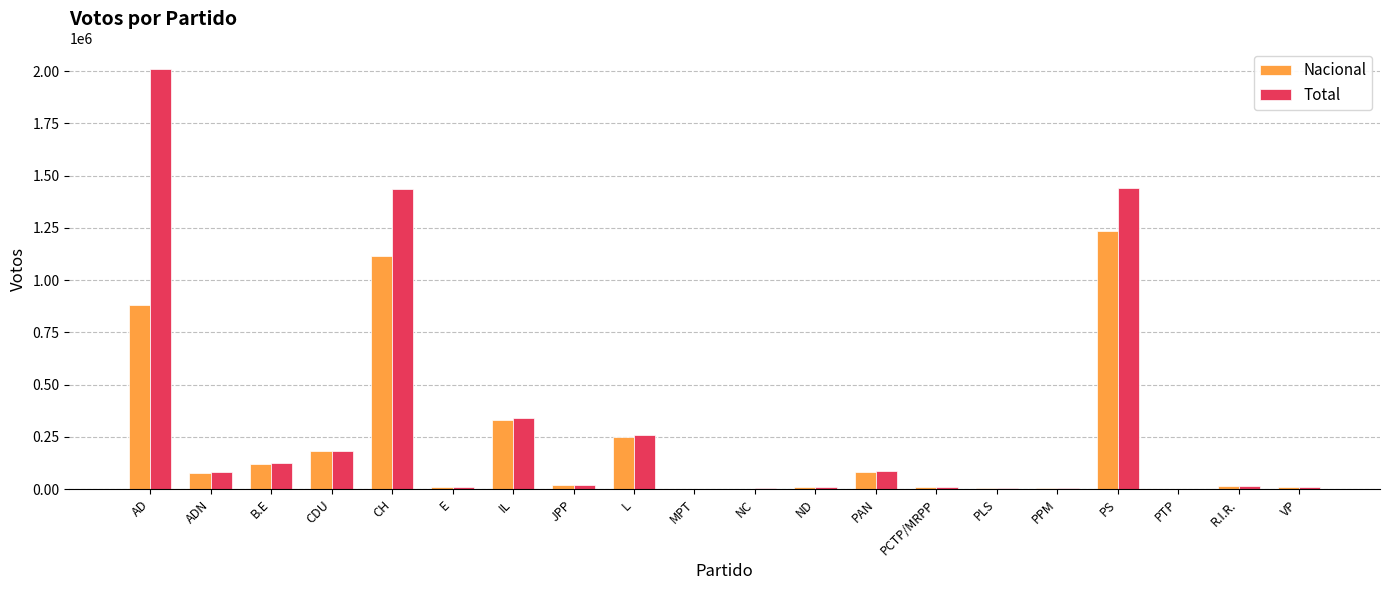

The value of Nacional at IL is 330149. True or false?

True